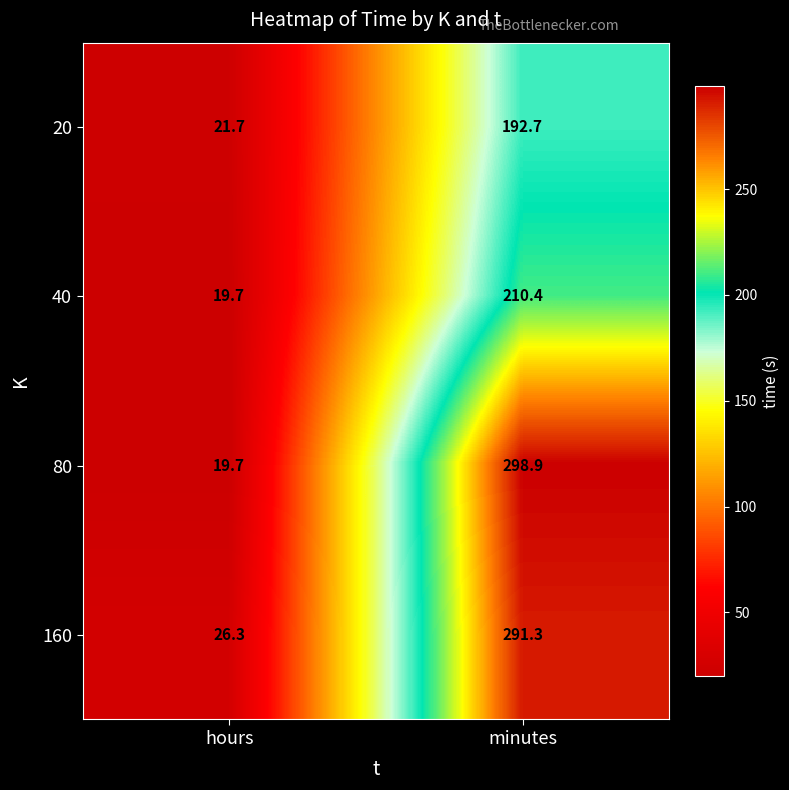

Is it true that 160 equals 26.3 at hours?

True